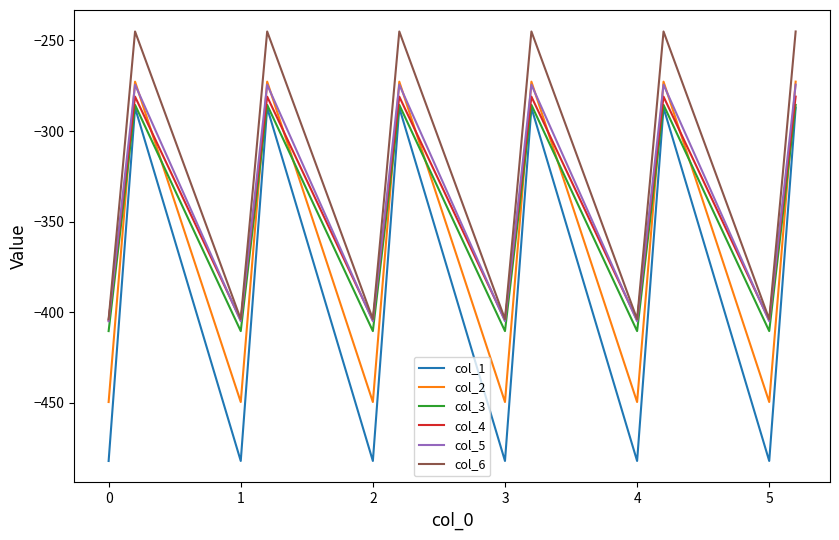

Which series has the largest total across all categories?

col_6